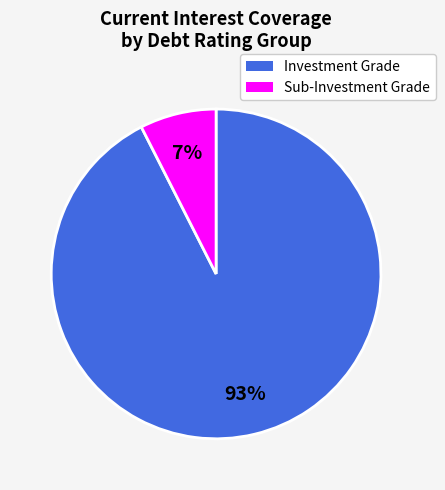

To the nearest percent, what is the average slice percentage?

50%